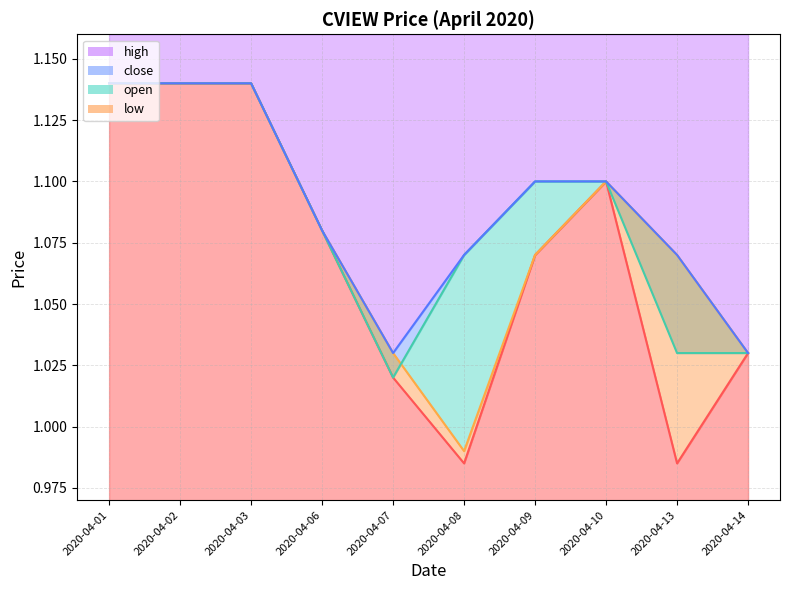

True or false: open and close intersect in this chart.

True